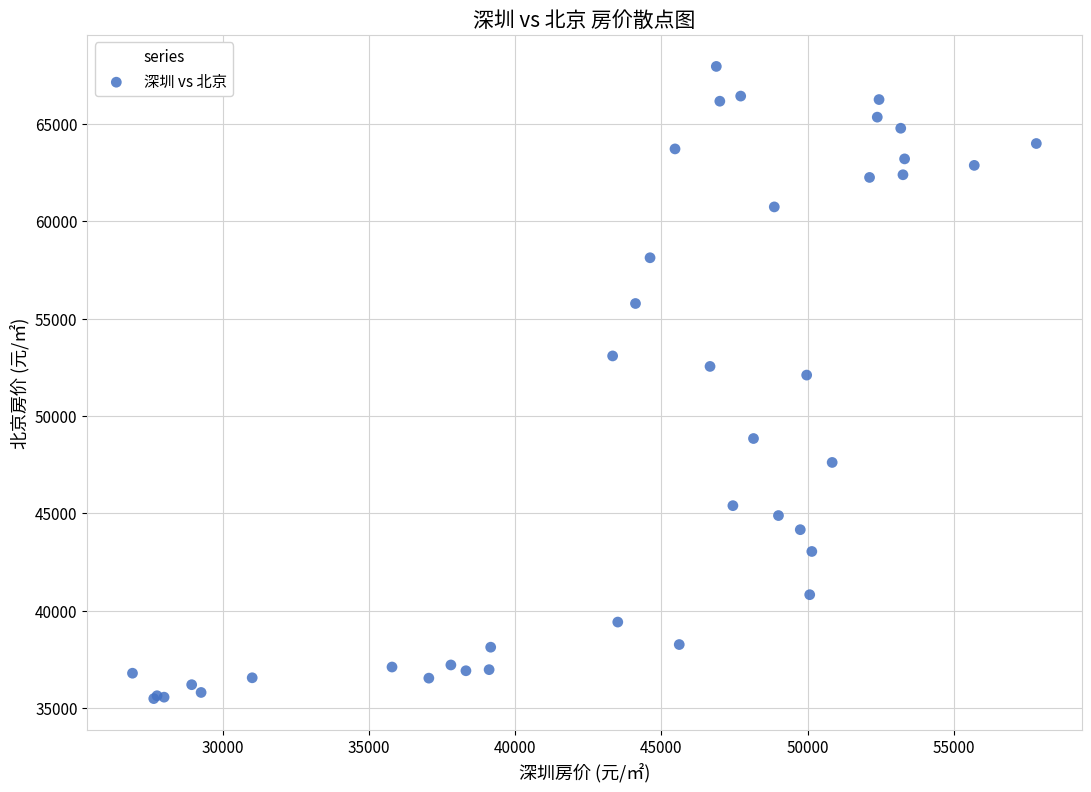

What Y value in the scatter plot is closest to 51722?

52104